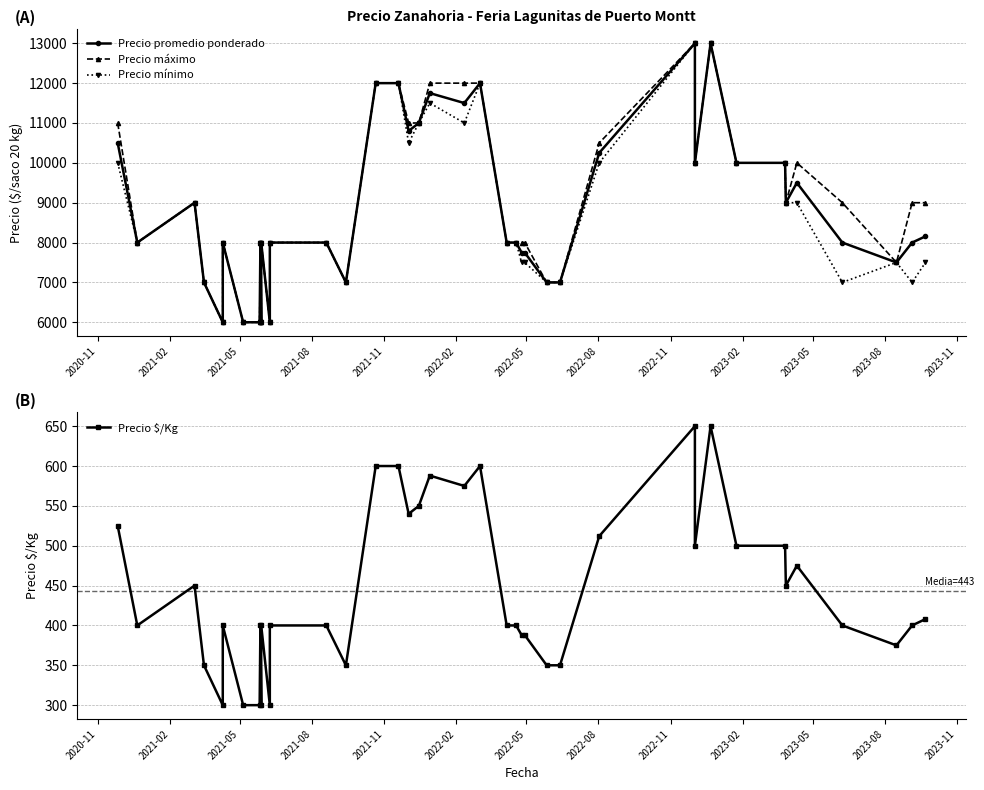

What is the sum of all Precio $/Kg values?

17724